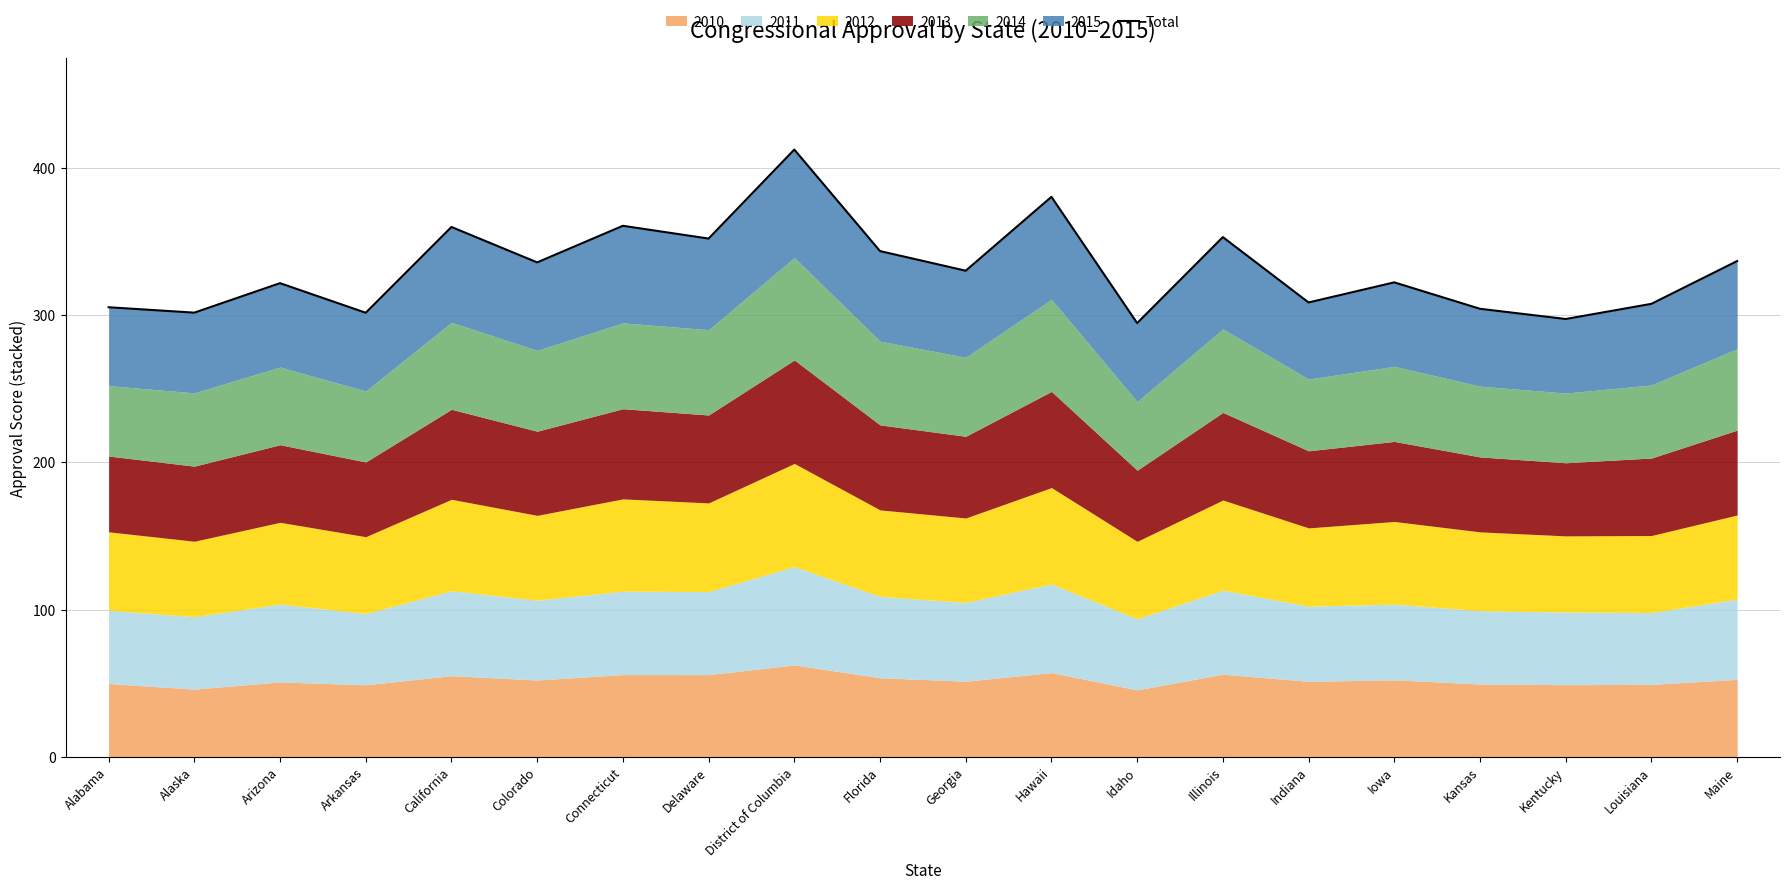

What is the value of the 20th point from the left?

336.6